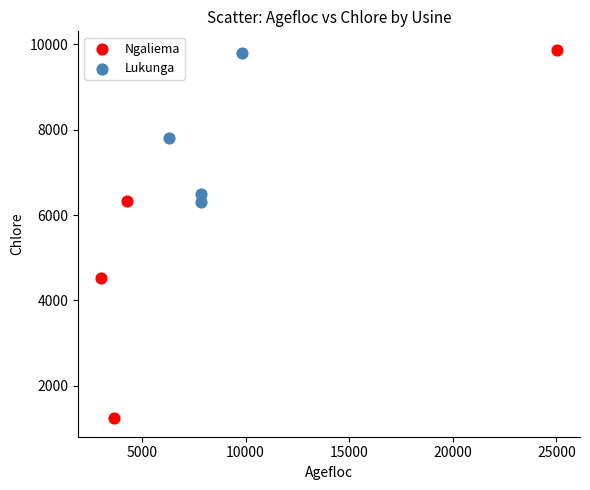

Which series contains the lowest Y value?

Ngaliema